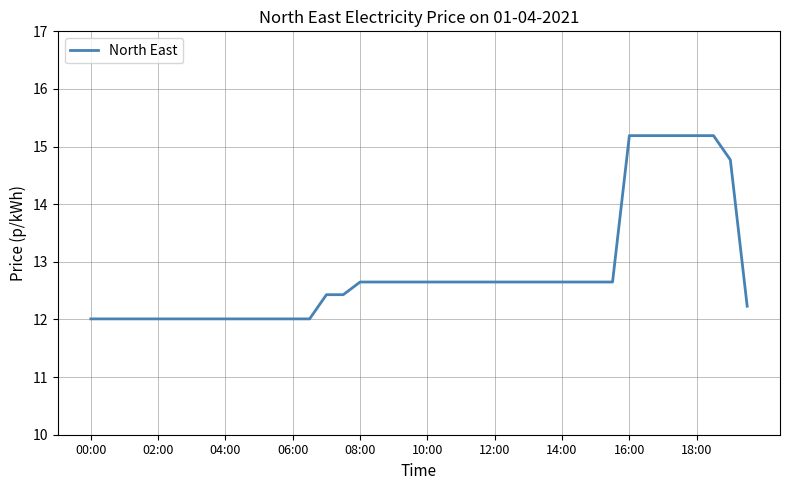

What is the minimum value shown in the chart?

12.0